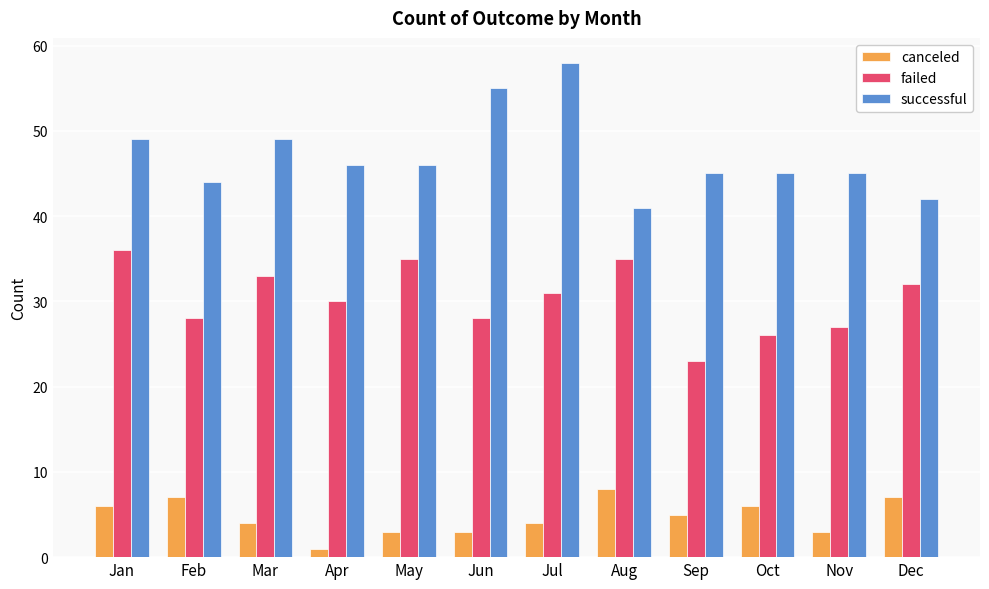

How many values in the canceled series are below 5?

6